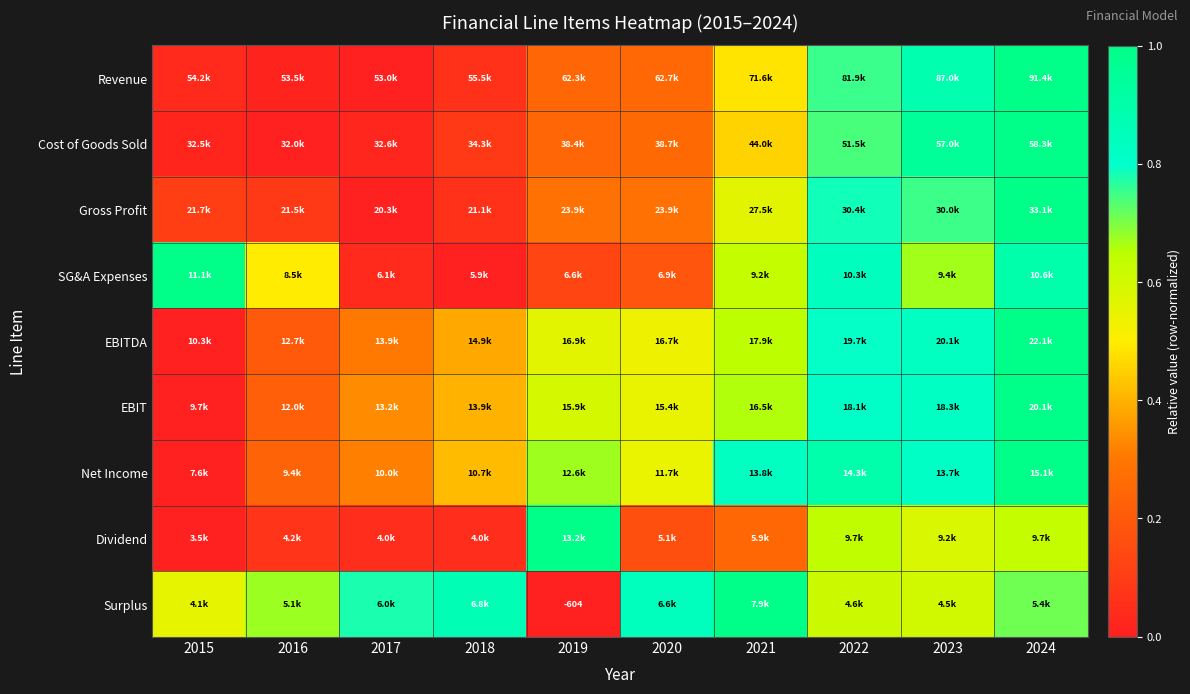

At how many categories does at least one series exceed 0?

10